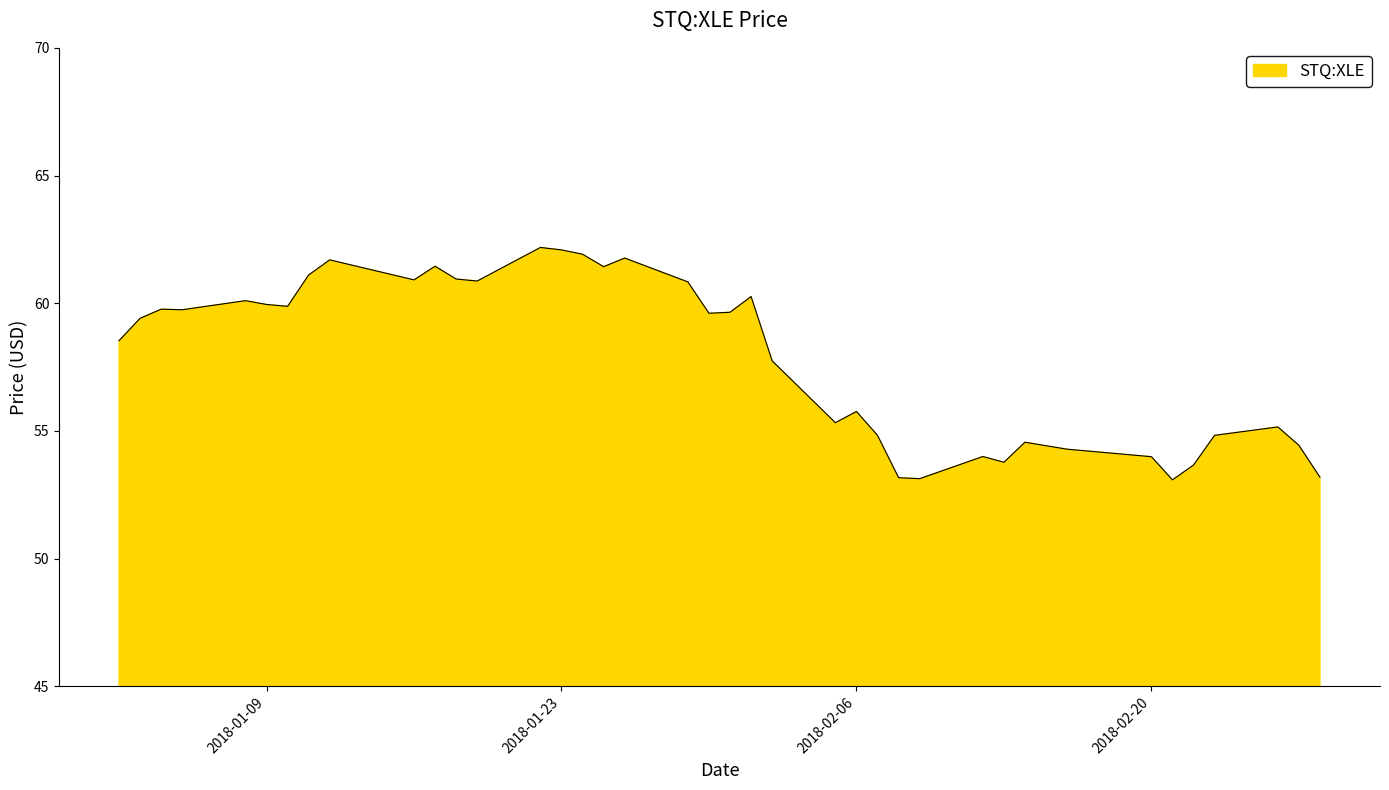

What is the maximum value shown in the chart?

62.2